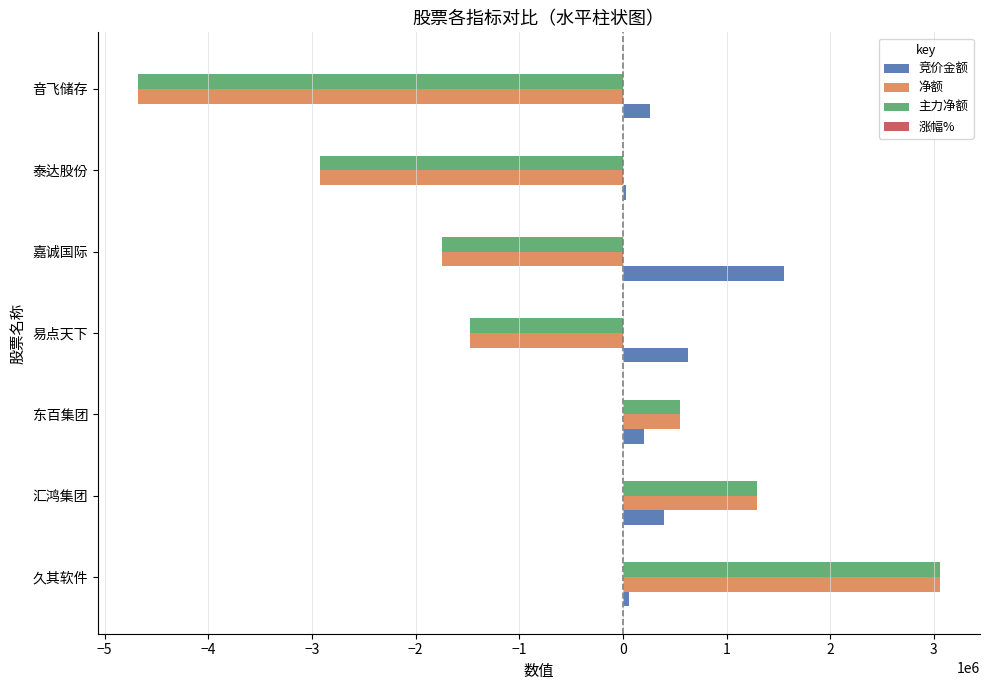

How many values in the 净额 series exceed -1470113?

3